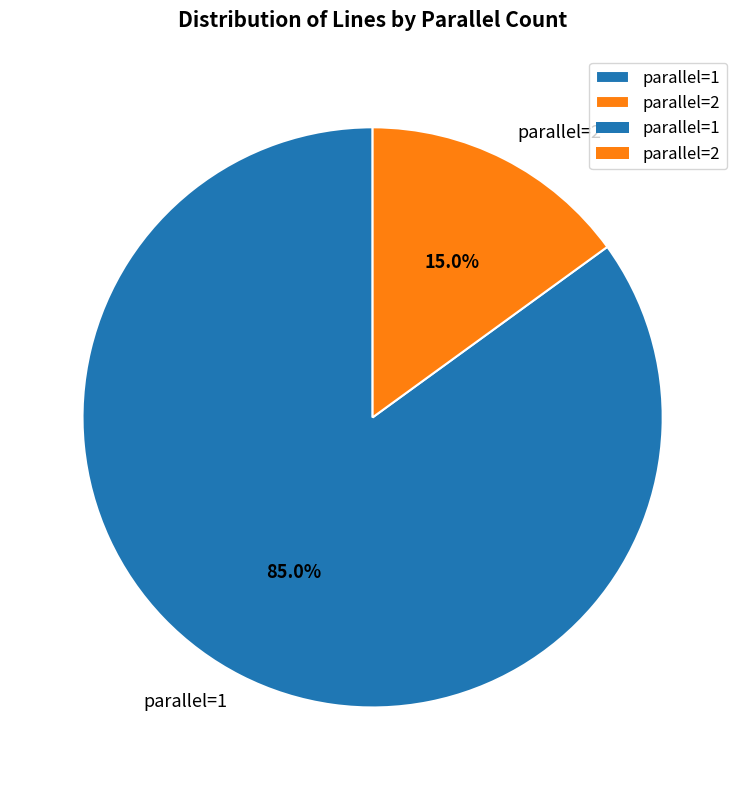

Which slice is the largest?

parallel=1